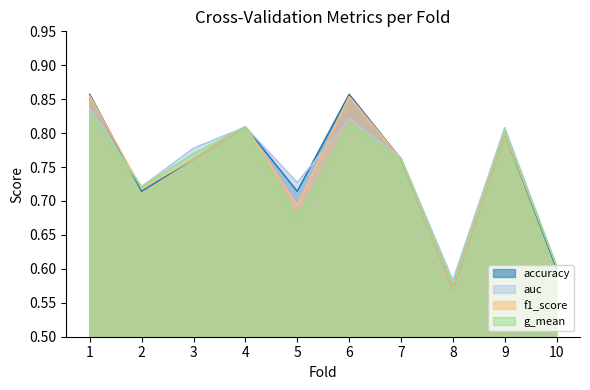

How many lines are shown in the chart?

4